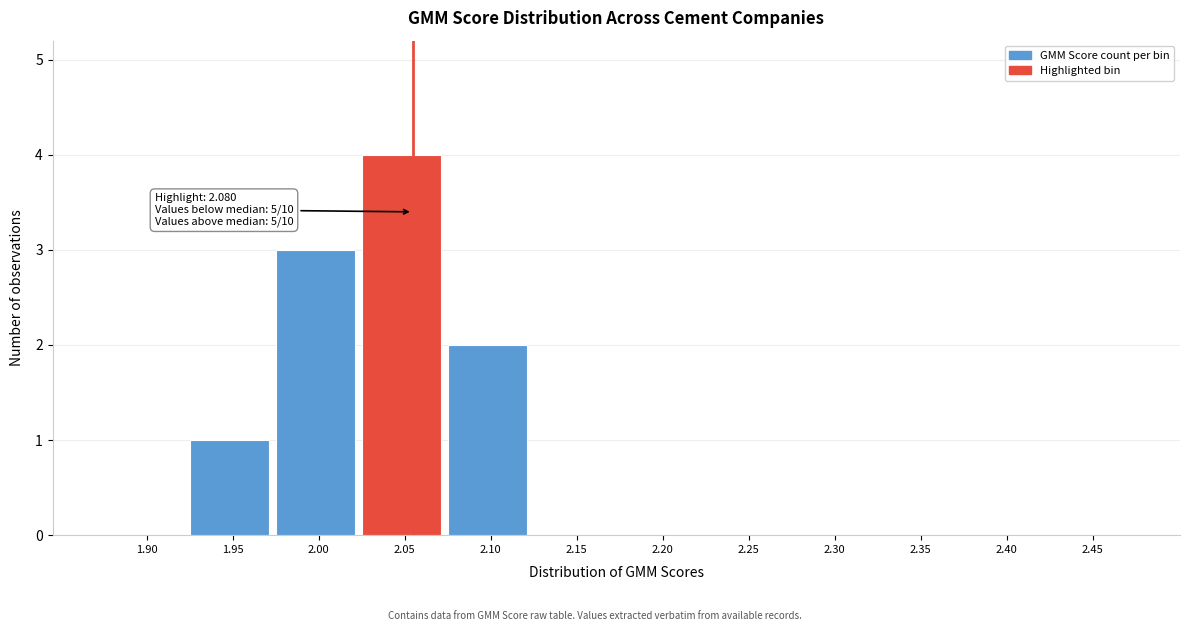

Reading left to right, transcribe all the data shown in this chart.

1.90=0	1.95=1	2.00=3	2.05=4	2.10=2	2.15=0	2.20=0	2.25=0	2.30=0	2.35=0	2.40=0	2.45=0